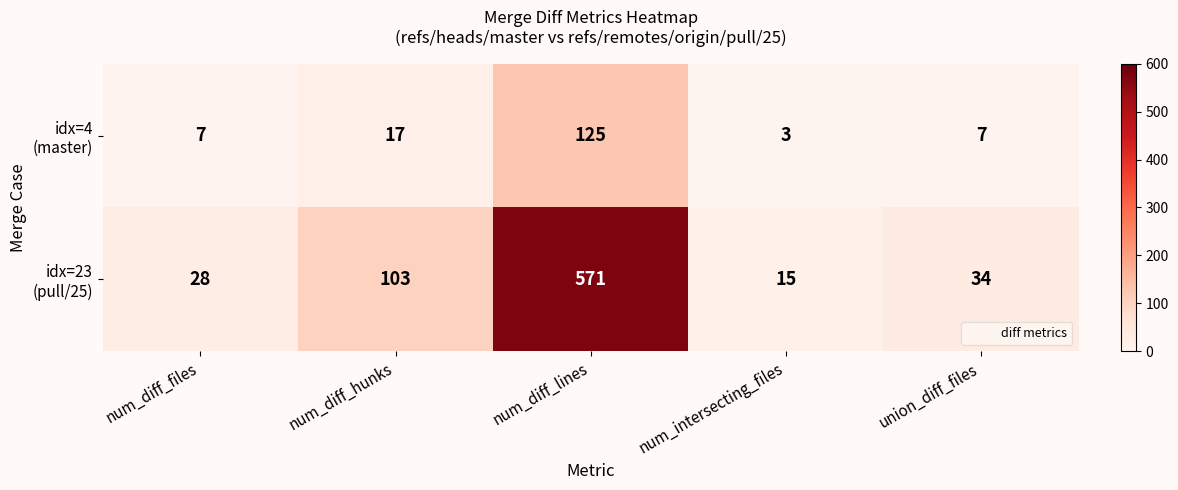

What is the greatest value displayed?

571